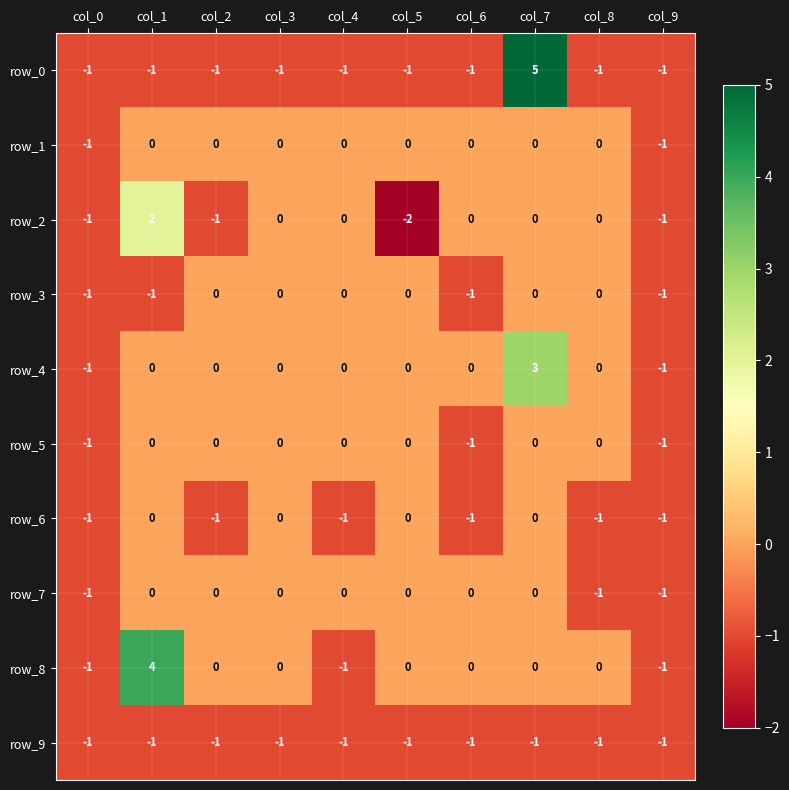

At how many categories does at least one series exceed 2?

2